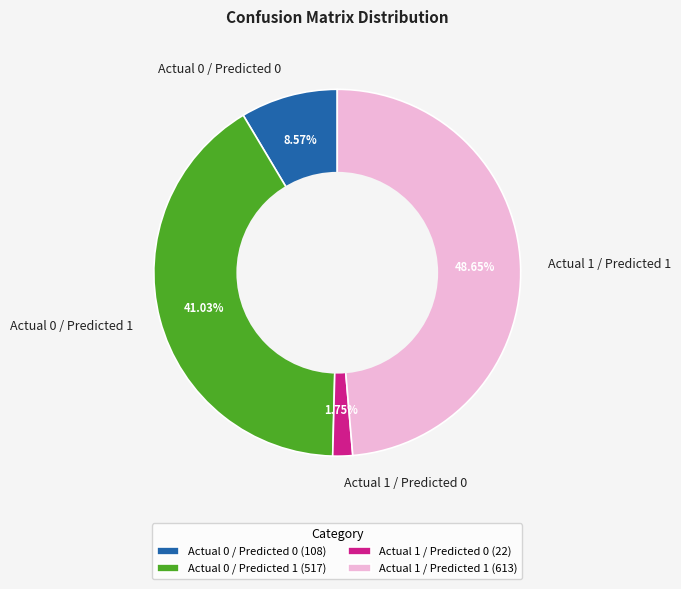

What percentage is the Actual 0 / Predicted 0 slice, to the nearest percent?

9%